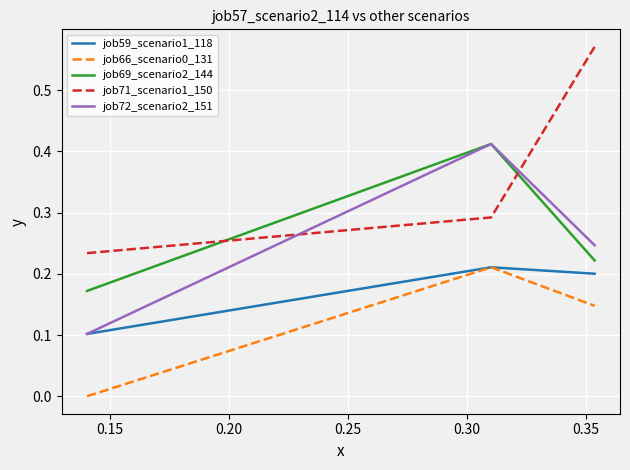

Which series has the largest total across all categories?

job71_scenario1_150